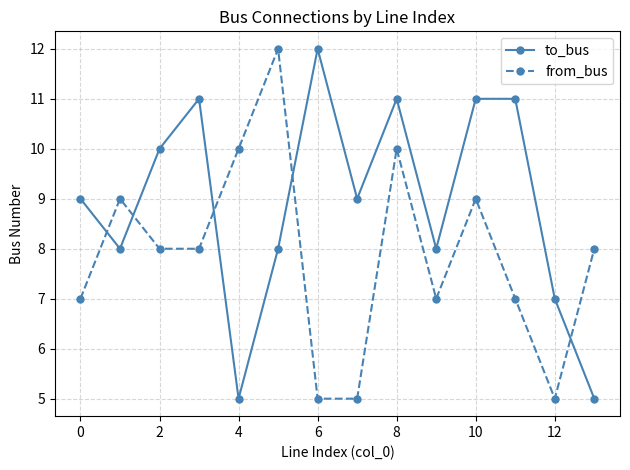

Which series has the largest total across all categories?

to_bus